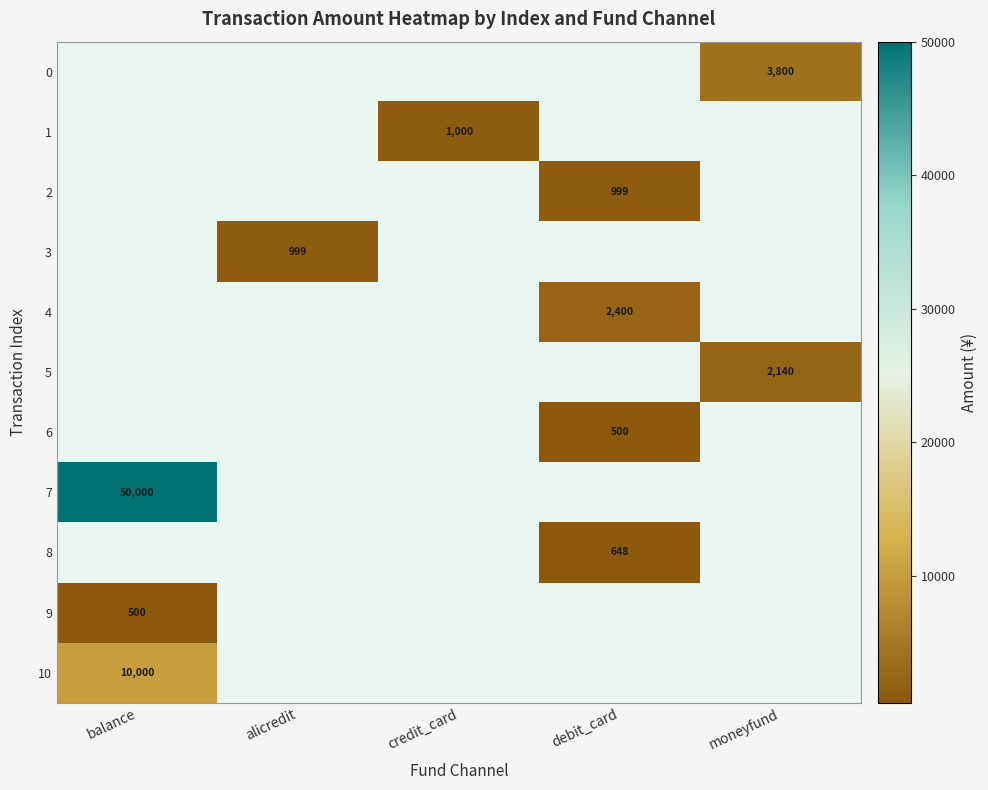

Is it true that 1 equals 486 at credit_card?

False